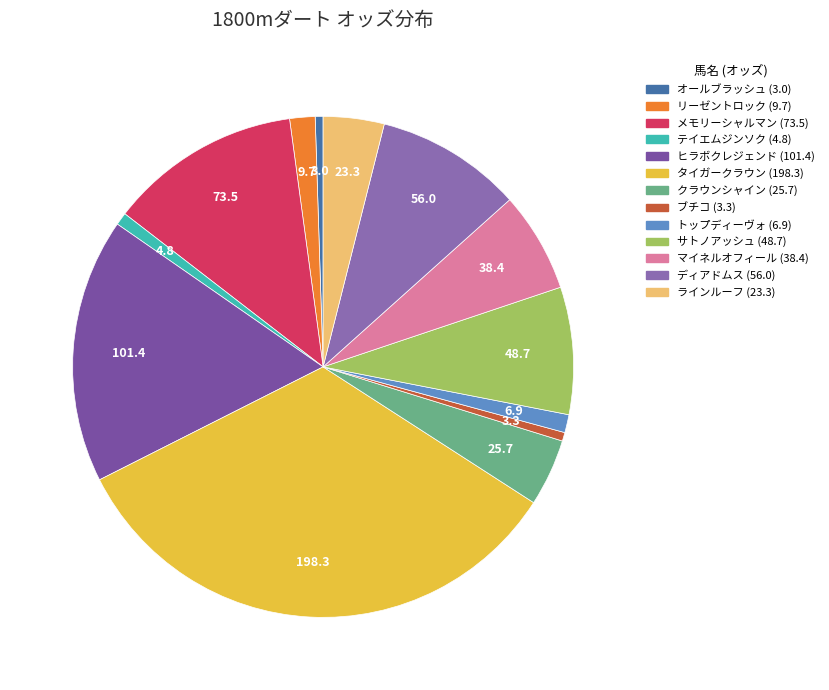

Is リーゼントロック the majority of the pie?

No